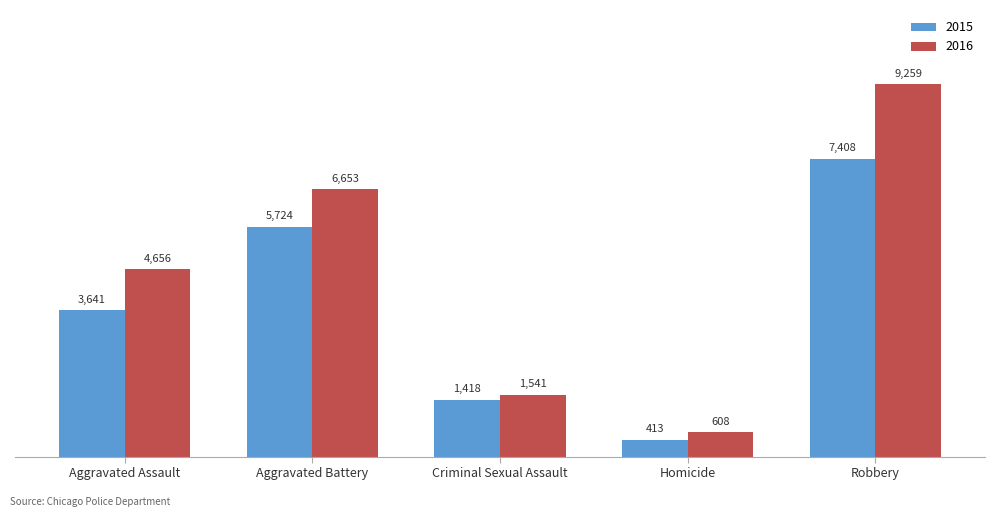

What position from the left is Criminal Sexual Assault?

3